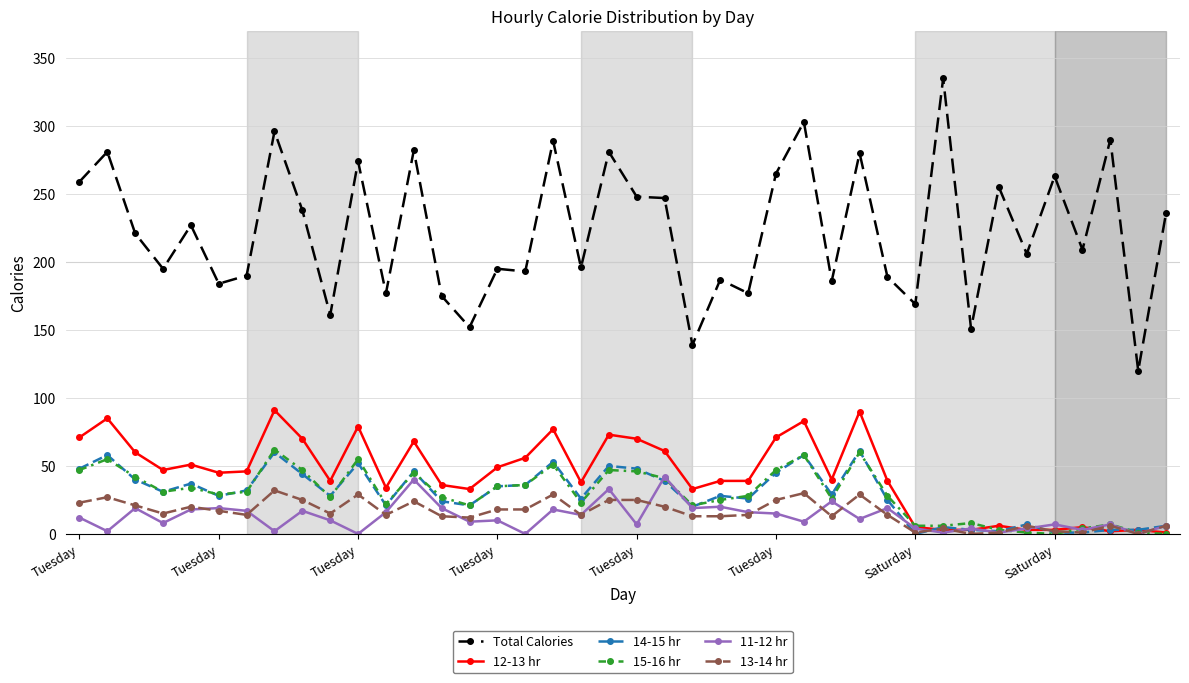

True or false: 11-12 hr and Total Calories cross at least once.

False